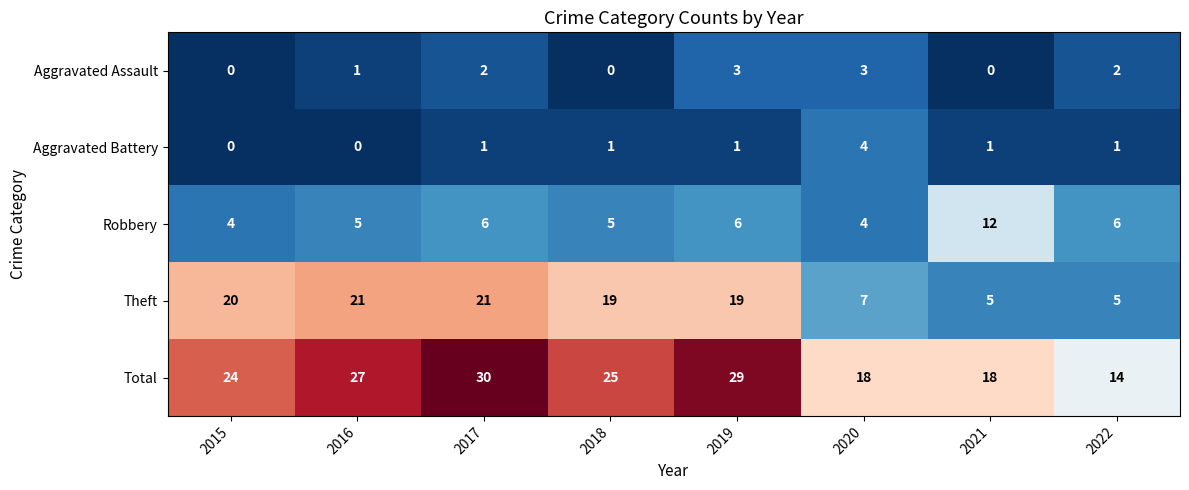

List the series in order of their peak value, lowest first.

Aggravated Assault, Aggravated Battery, Robbery, Theft, Total